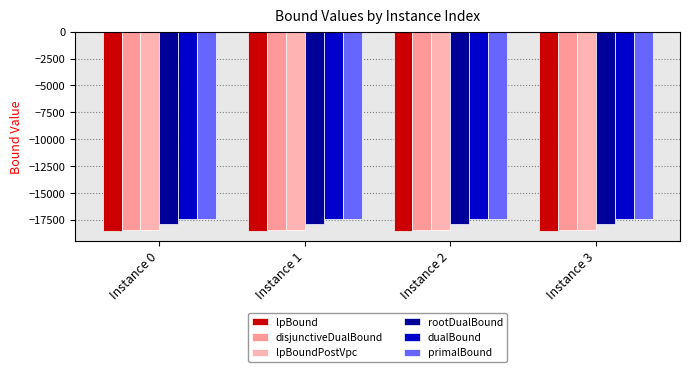

What is the value of the rootDualBound bar at the 2nd from the left?

-17885.9